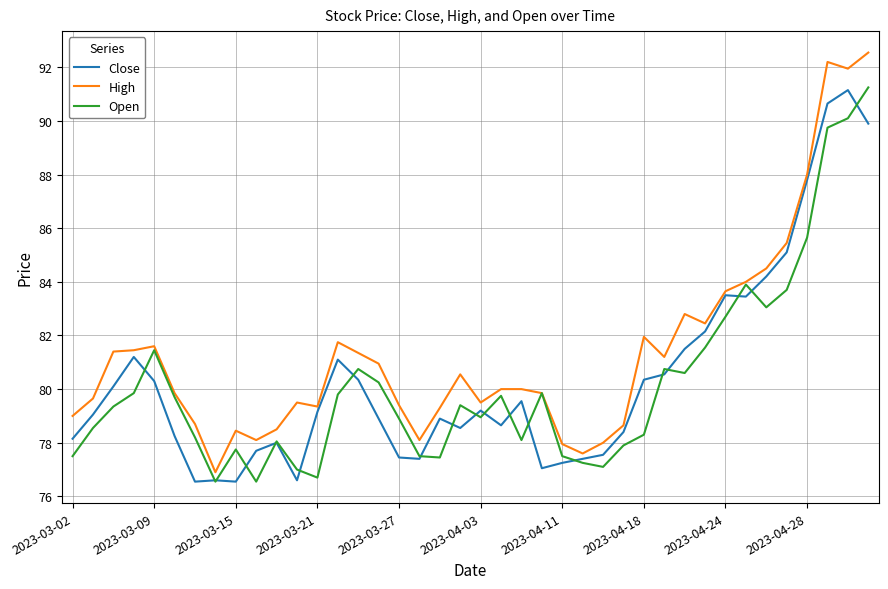

True or false: Open and Close cross at least once.

True